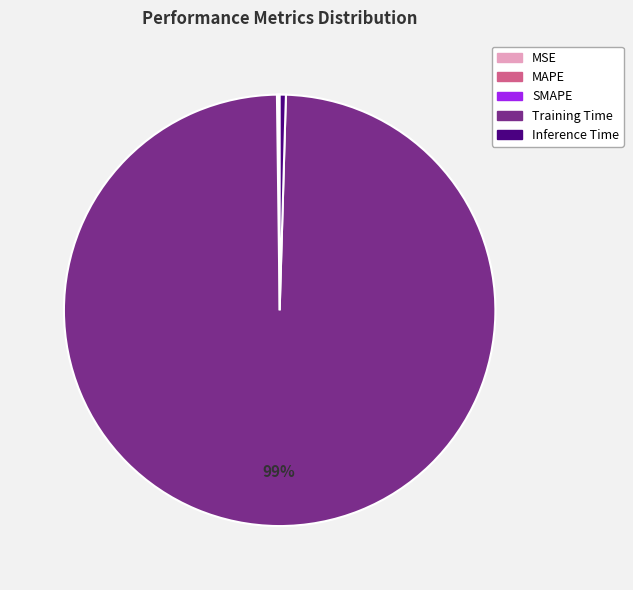

To the nearest percent, what is the average slice percentage?

20%